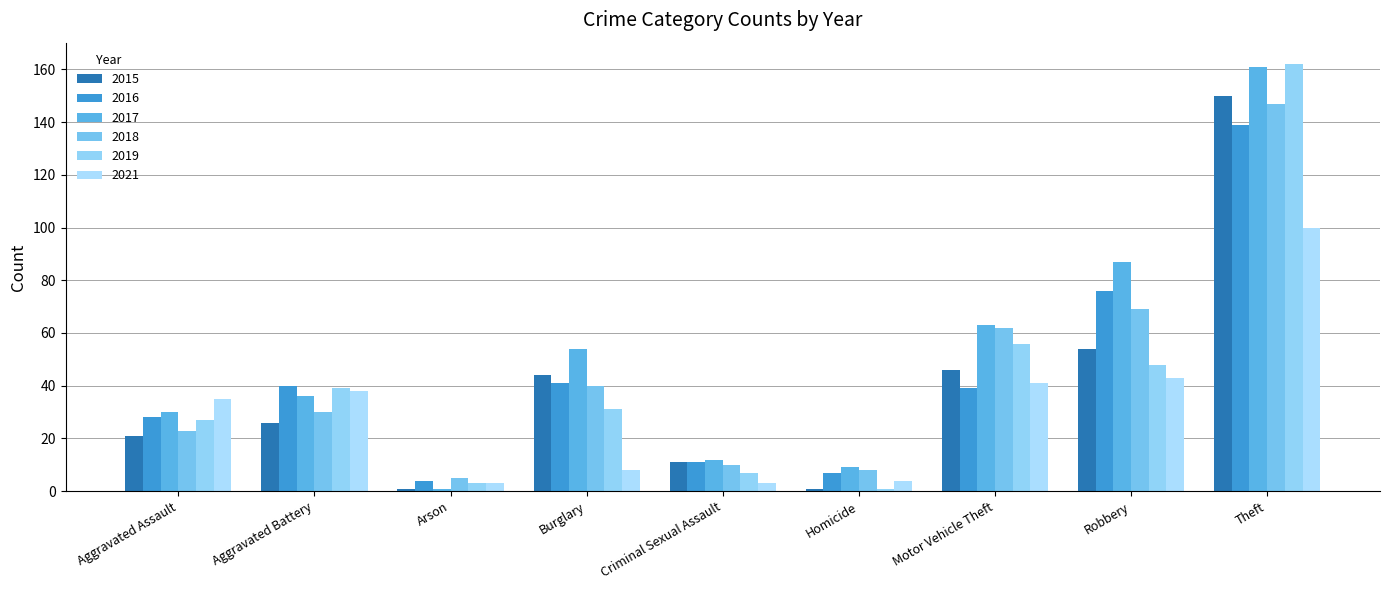

Which series has the widest spread of values?

2019